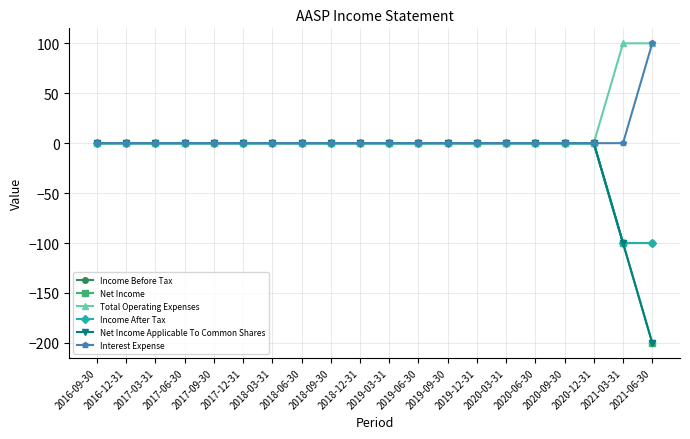

Does the chart display data point markers on the line(s)?

Yes